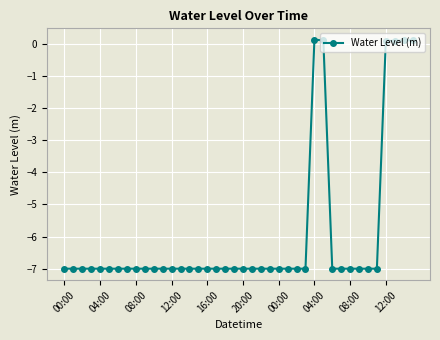

What is the smallest value displayed?

-7.0